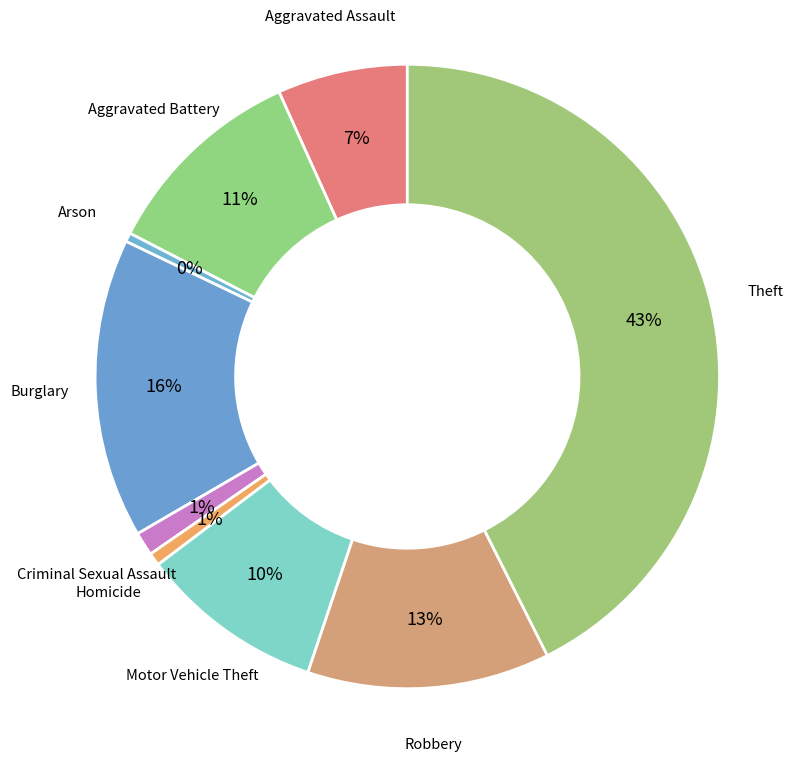

Between Theft and Motor Vehicle Theft, which is larger?

Theft